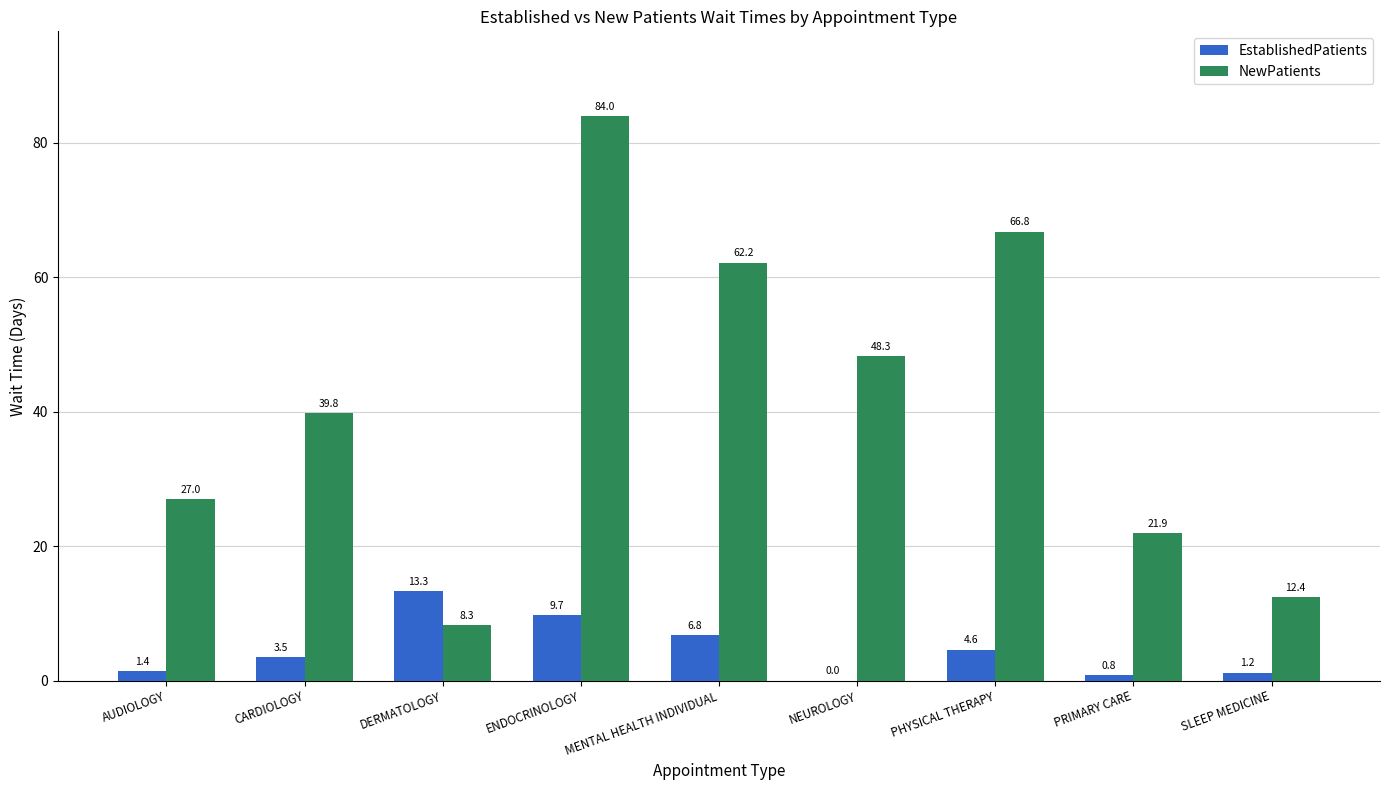

What is the total value across all series at MENTAL HEALTH INDIVIDUAL?

69.0